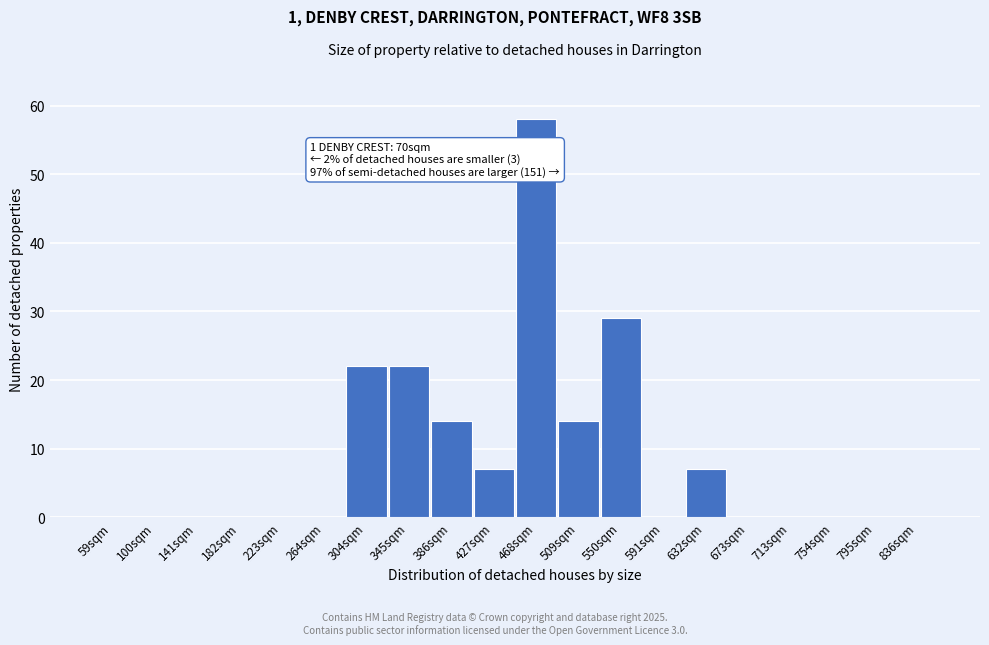

Reading left to right, extract all data points from this chart.

59sqm=0	100sqm=0	141sqm=0	182sqm=0	223sqm=0	264sqm=0	304sqm=22	345sqm=22	386sqm=14	427sqm=7	468sqm=58	509sqm=14	550sqm=29	591sqm=0	632sqm=7	673sqm=0	713sqm=0	754sqm=0	795sqm=0	836sqm=0